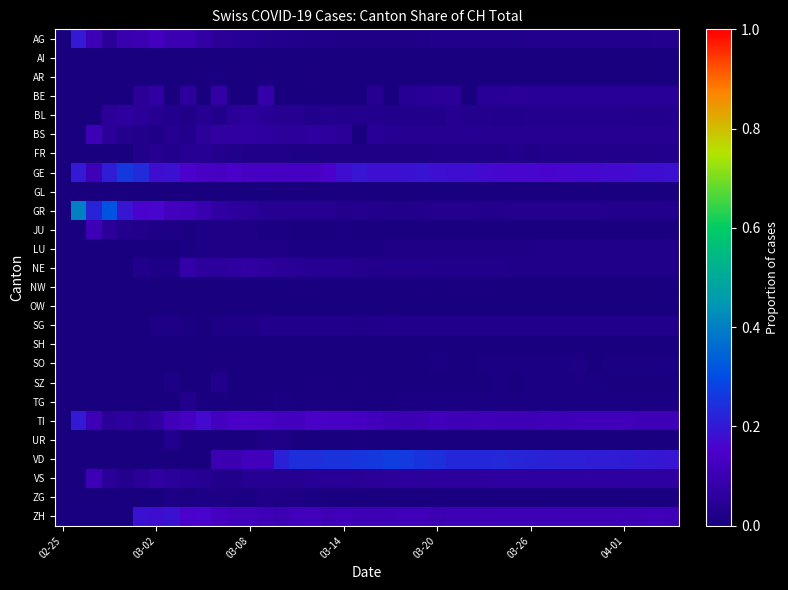

At how many categories does at least one series exceed 0?

39